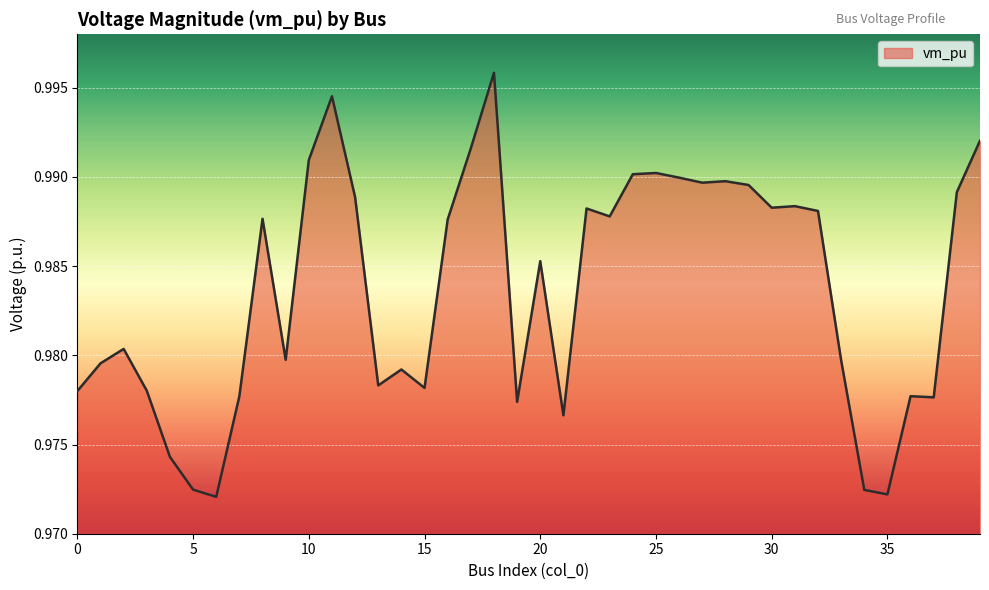

Does the chart display data point markers on the line(s)?

No